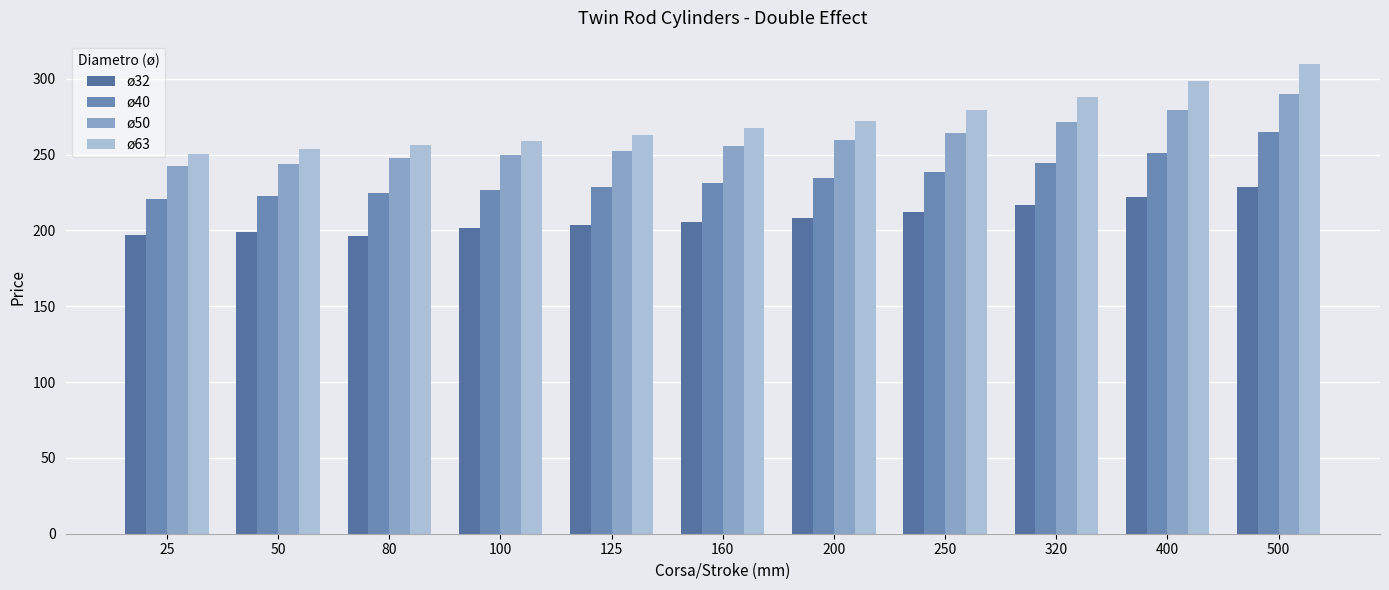

Is the value of ø50 at 25 greater than the value of ø40 at 160?

Yes